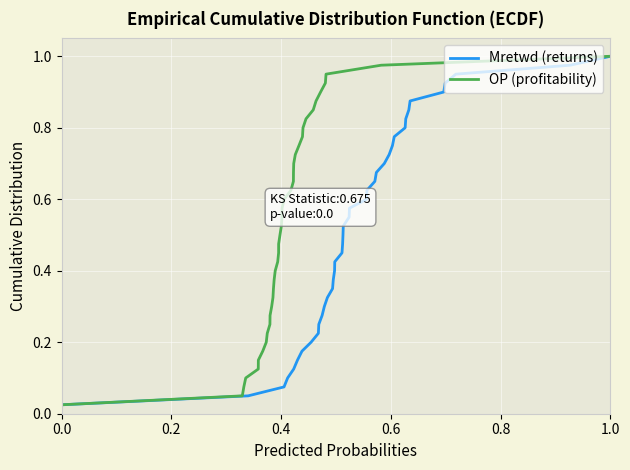

Is it true that Mretwd (returns) equals 1.0 at 1.0?

True